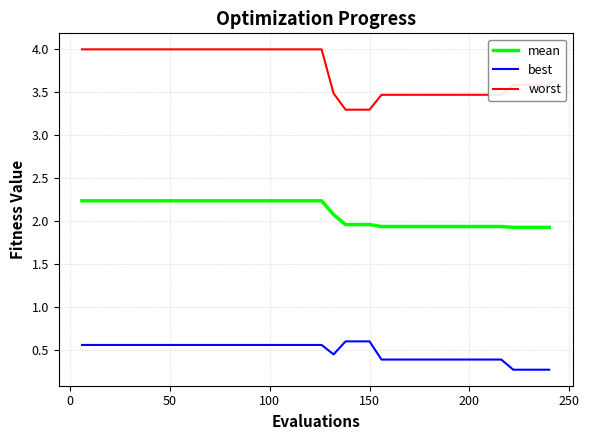

Which series has the largest total across all categories?

worst